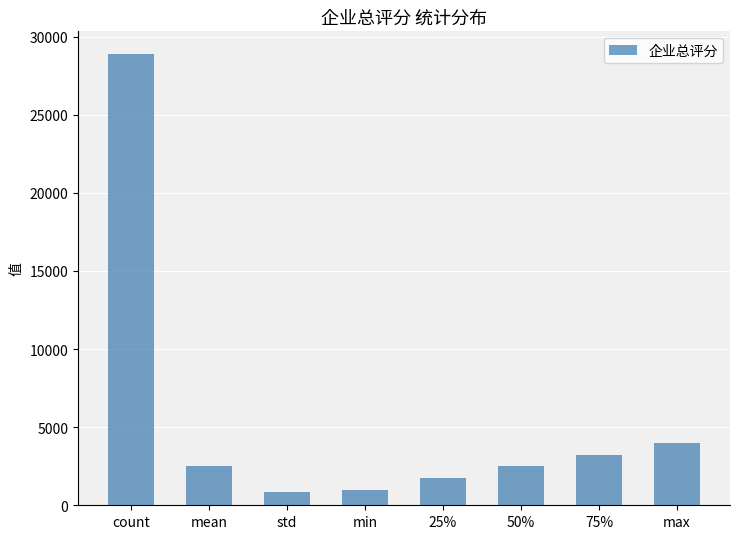

What is the label of the 2nd bar from the left?

mean